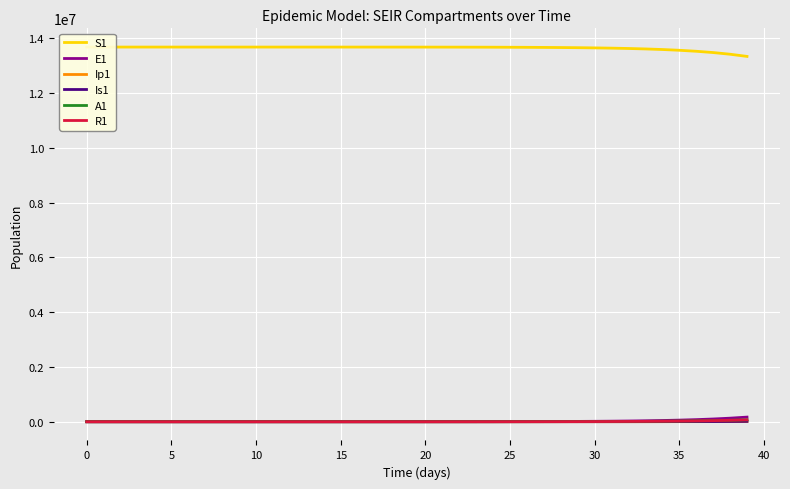

What is the maximum value shown in the chart?

13678500.0